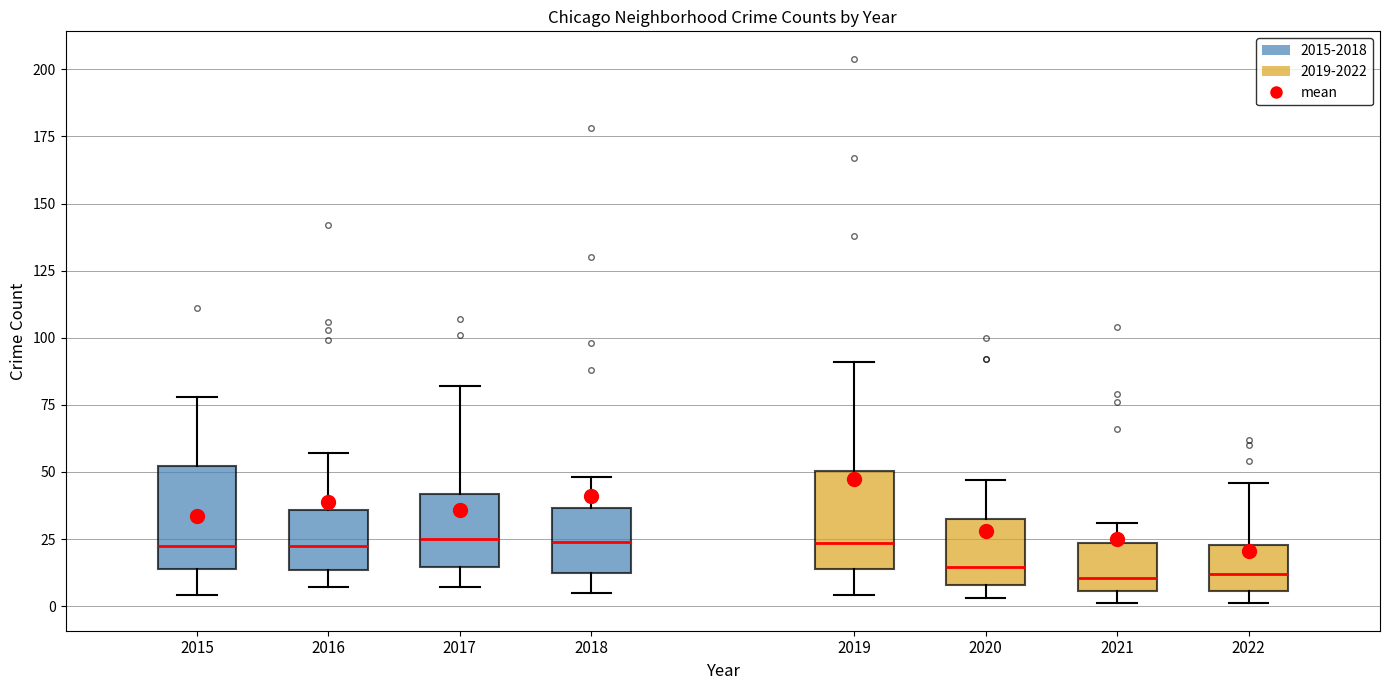

Reading left to right, read every box against the y-axis: the position of its median line, the range the box covers, and the ends of its whiskers. The values are not printed on the chart, so give them approximately, as read against the axis.

2015: median 25, box 15 to 50, whiskers 5 to 80
2016: median 25, box 15 to 35, whiskers 5 to 55
2017: median 25, box 15 to 40, whiskers 5 to 80
2018: median 25, box 15 to 35, whiskers 5 to 50
2019: median 25, box 15 to 50, whiskers 5 to 90
2020: median 15, box 10 to 35, whiskers 5 to 45
2021: median 10, box 5 to 25, whiskers 0 to 30
2022: median 10, box 5 to 25, whiskers 0 to 45